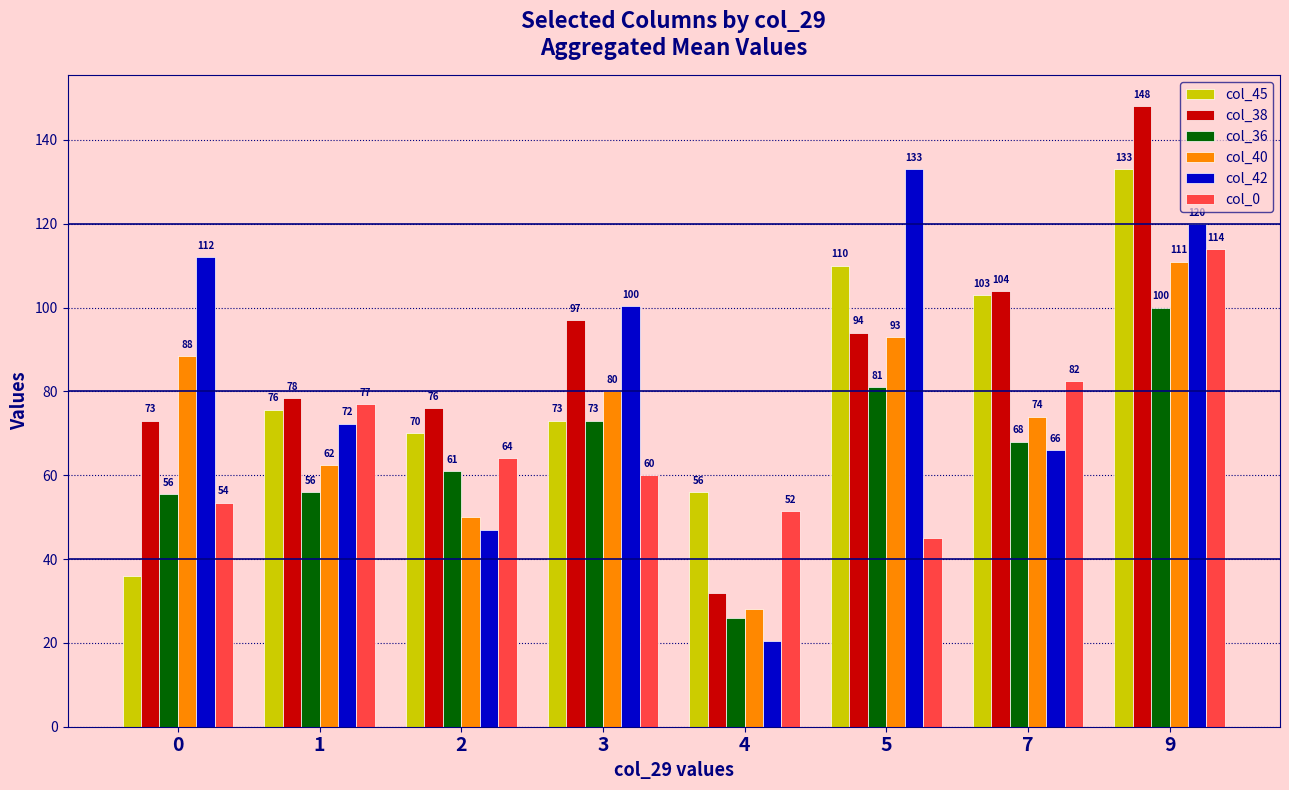

What are all the series names shown in the legend?

col_45, col_38, col_36, col_40, col_42, col_0